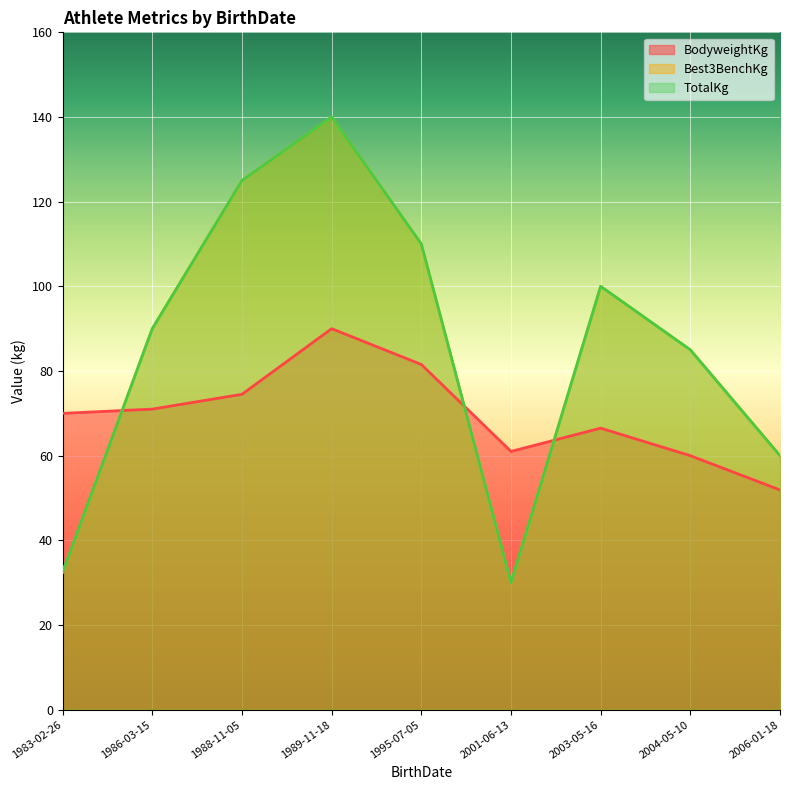

Which series ends up on top after the final intersection of Best3BenchKg and BodyweightKg?

Best3BenchKg